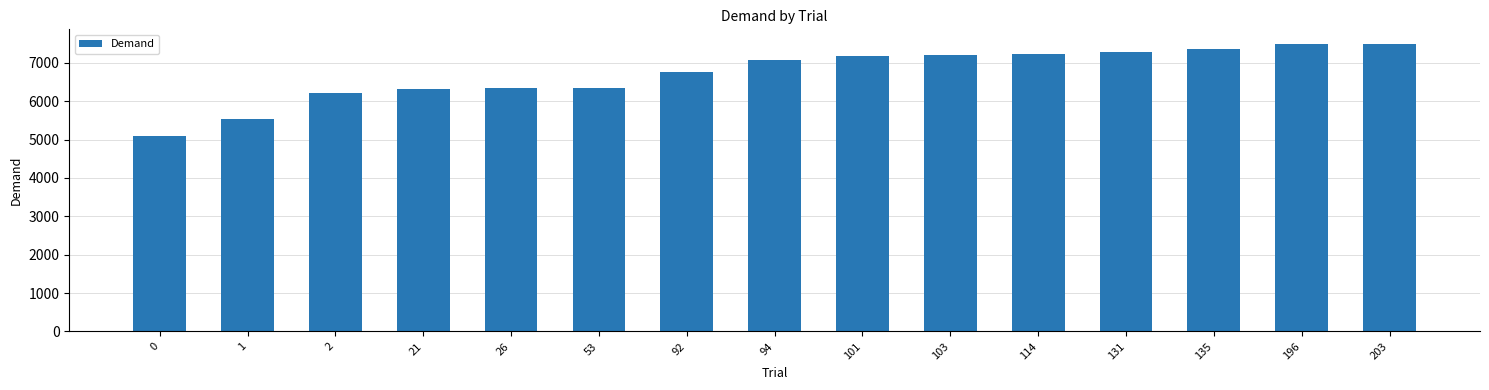

What is the difference between the values at 94 and 2?

853.8